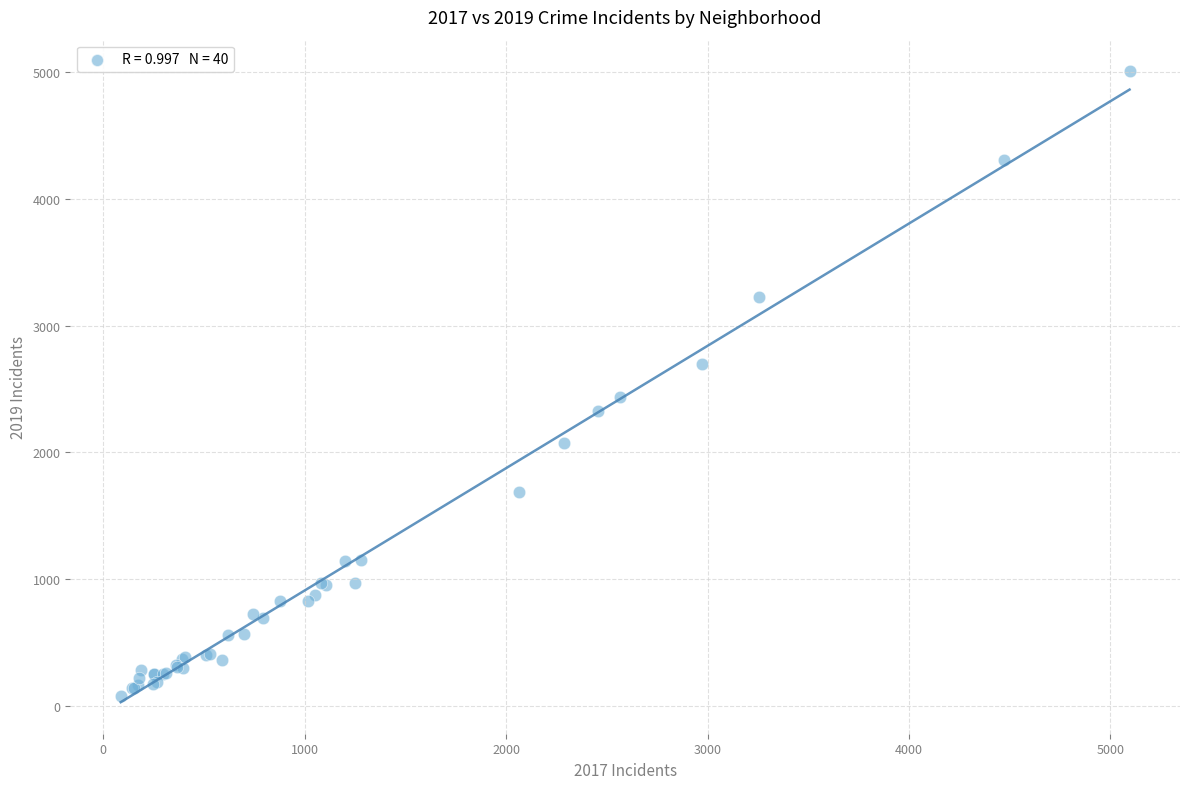

What Y value in the scatter plot is closest to 2542?

2441